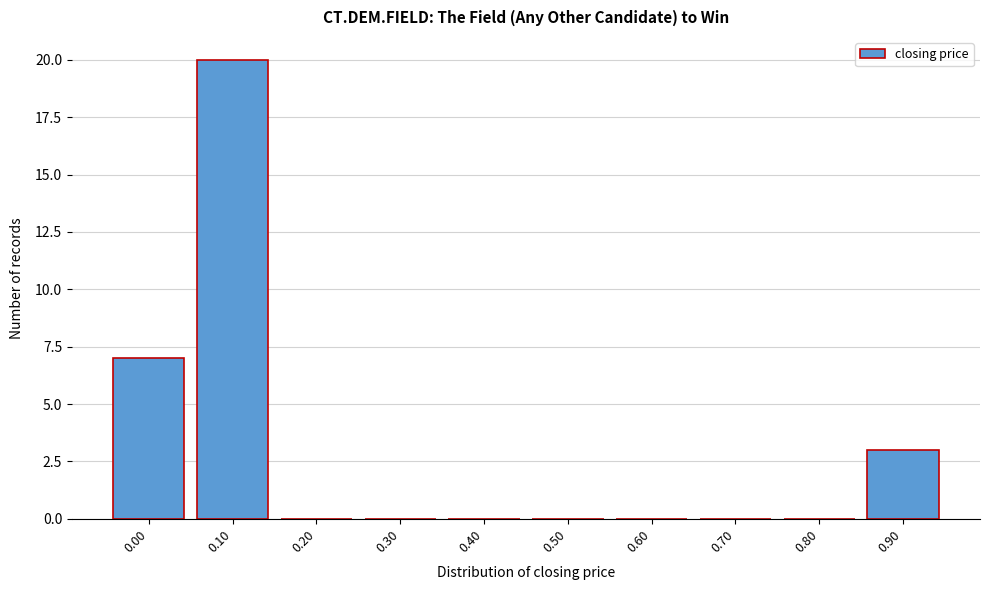

Reading right to left, list all the values displayed in this chart.

0.90=3	0.80=0	0.70=0	0.60=0	0.50=0	0.40=0	0.30=0	0.20=0	0.10=20	0.00=7